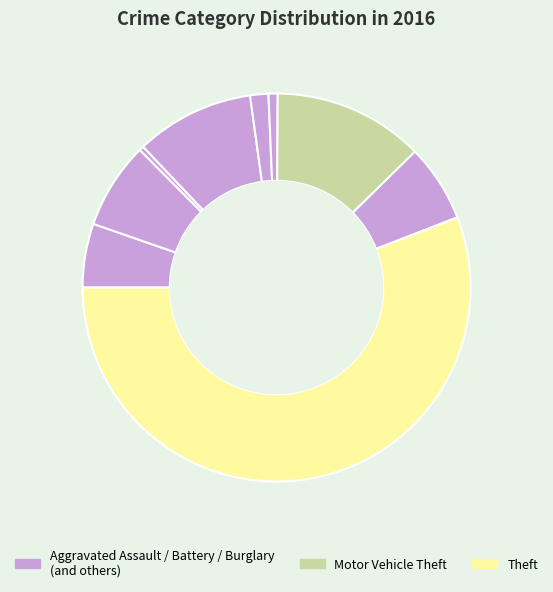

How many slices are in this pie chart?

9